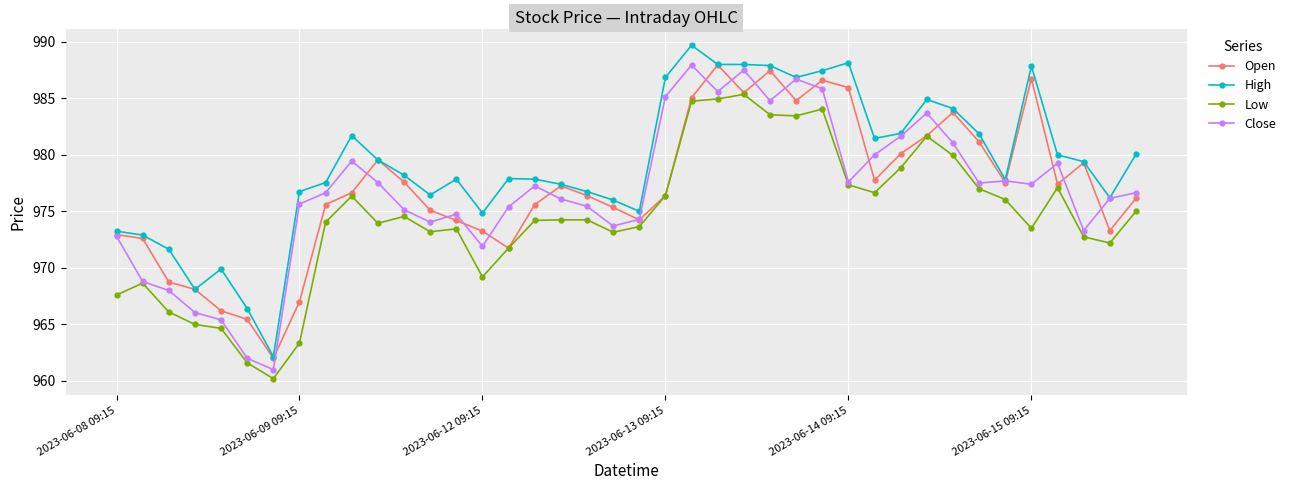

Which series has the largest total across all categories?

High